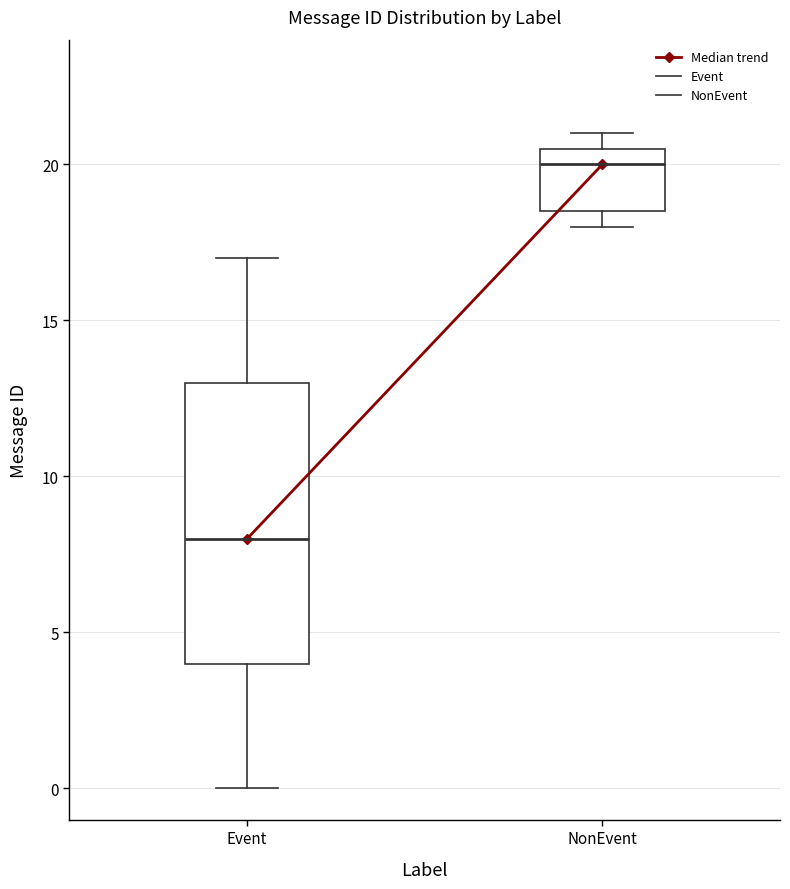

Which box has the lowest median line?

Event